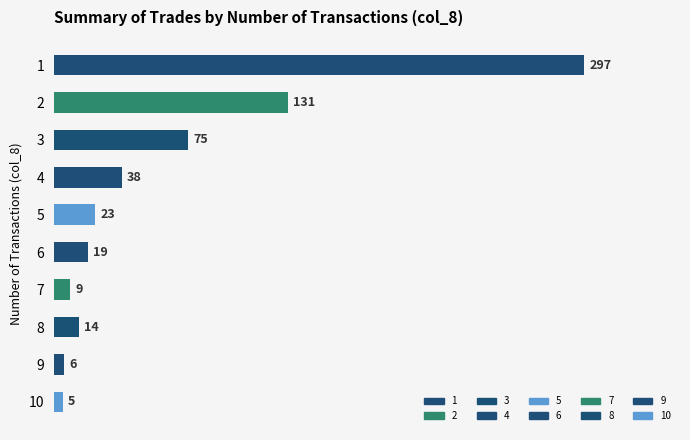

Reading bottom to top, extract all data points from this chart.

10=5	9=6	8=14	7=9	6=19	5=23	4=38	3=75	2=131	1=297